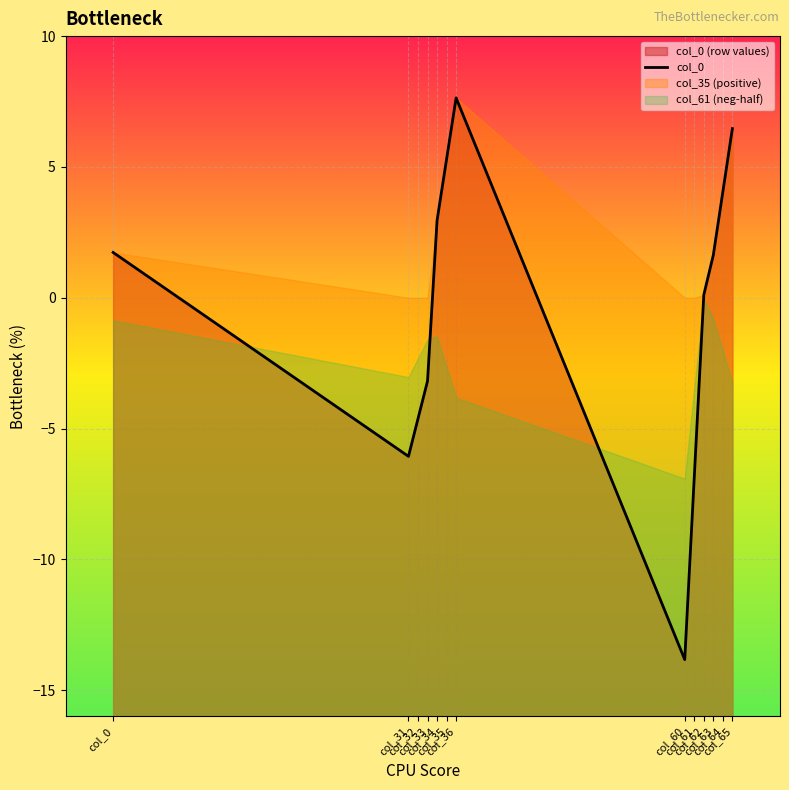

How many lines are shown in the chart?

1